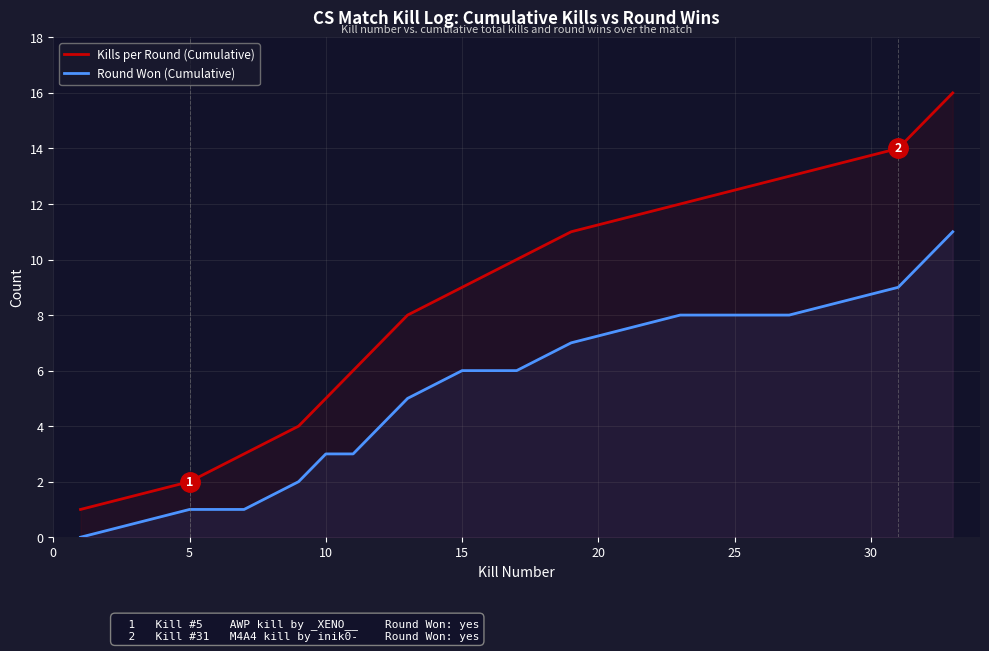

Count the number of data series in this chart.

2